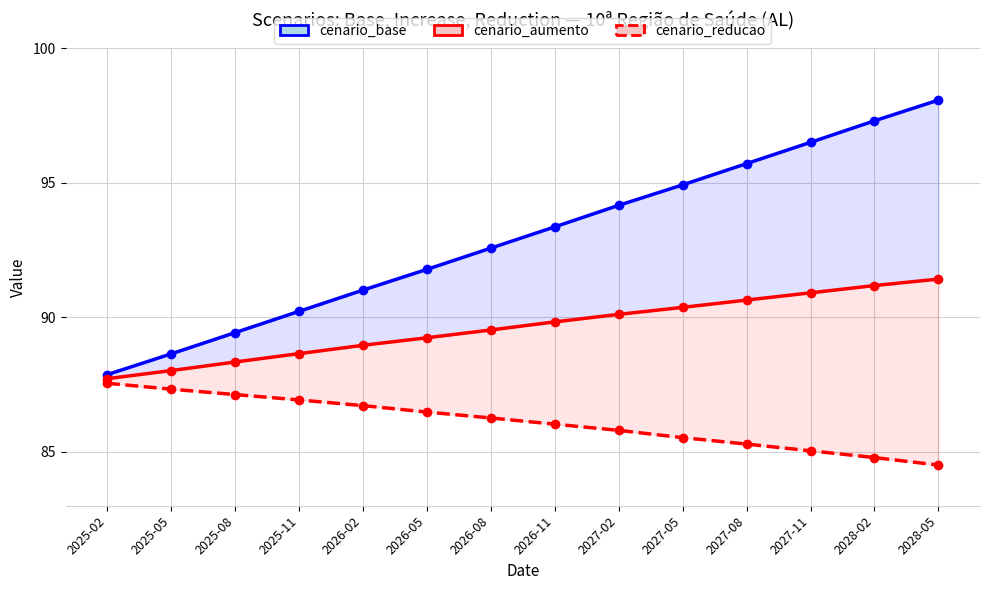

Which series has the largest range (max minus min)?

cenario_base